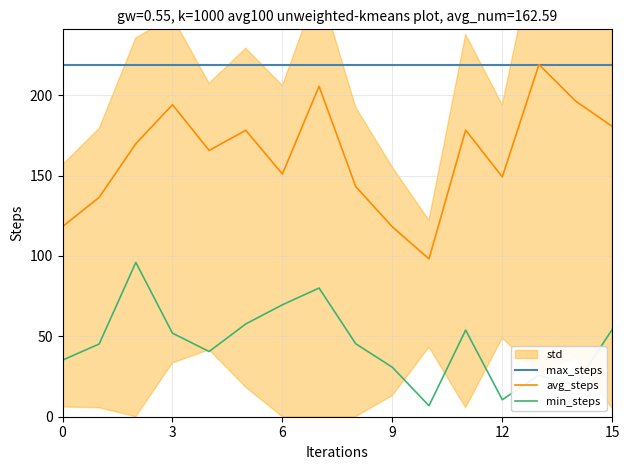

The min_steps series shows 17.8 at 12. True or false?

False